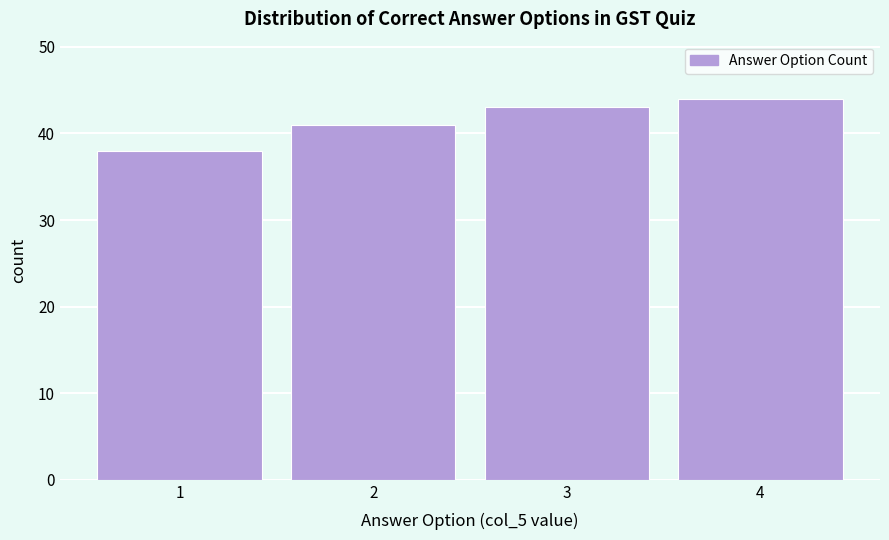

Reading left to right, what are all the values shown in this chart?

38	41	43	44